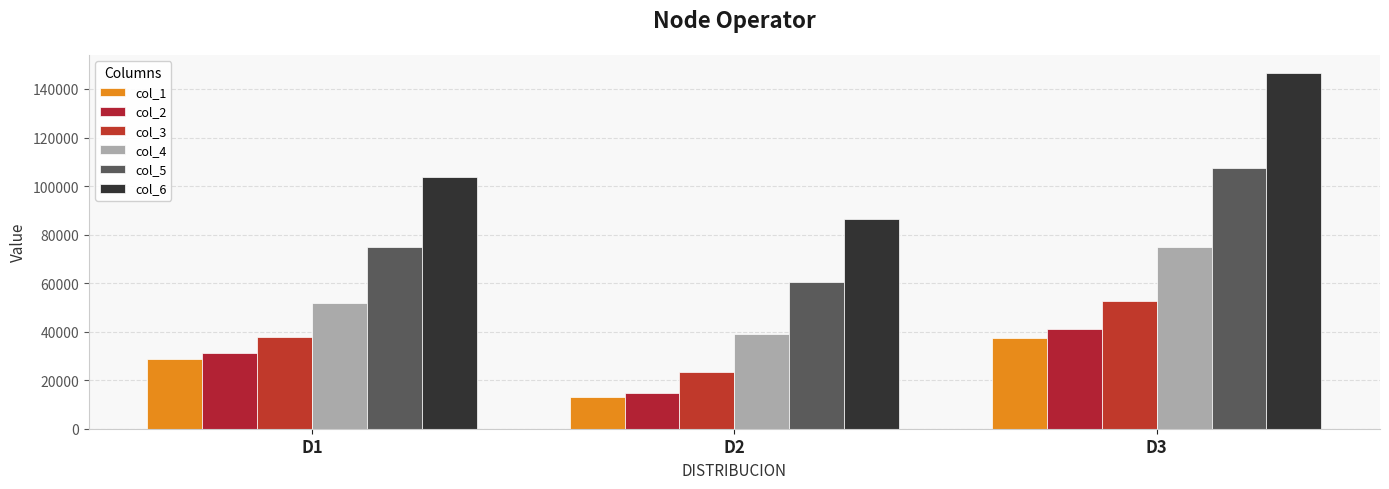

What is the difference between the col_6 values at D2 and D3?

60228.0